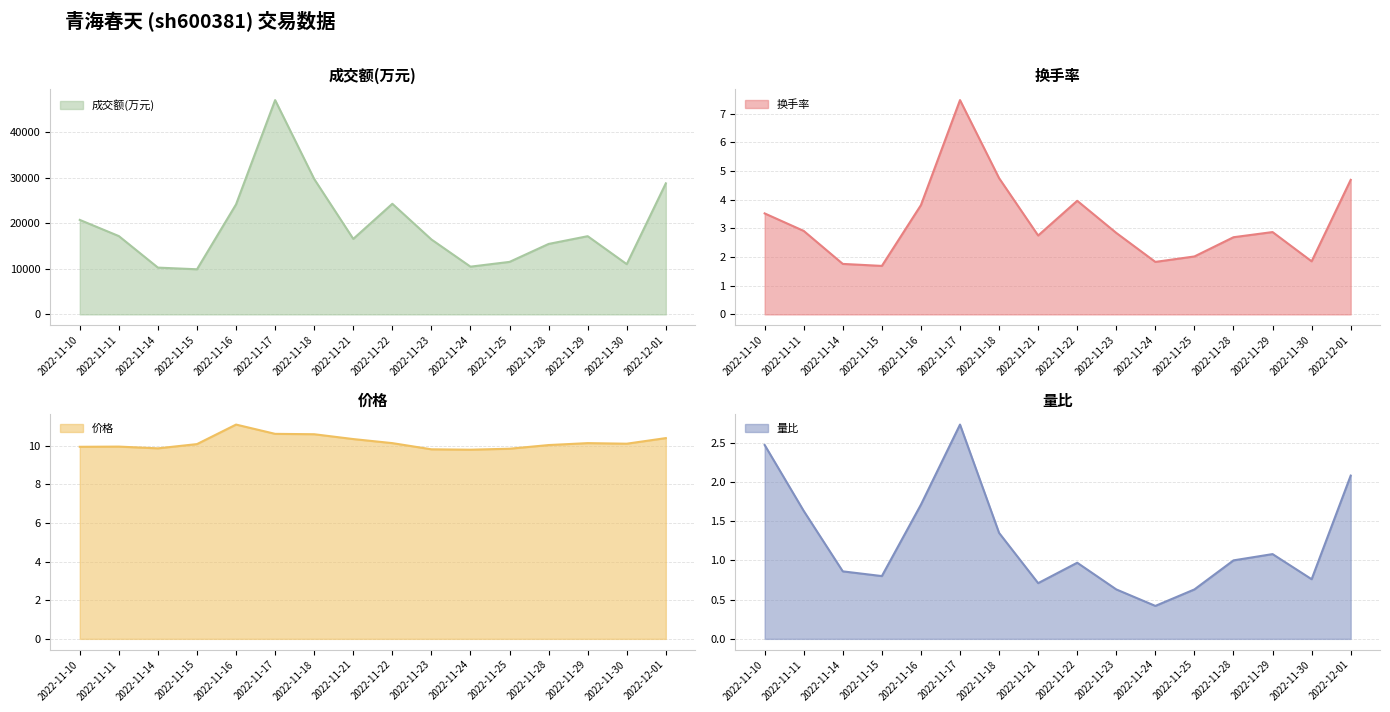

True or false: 价格 and 换手率 intersect in this chart.

False